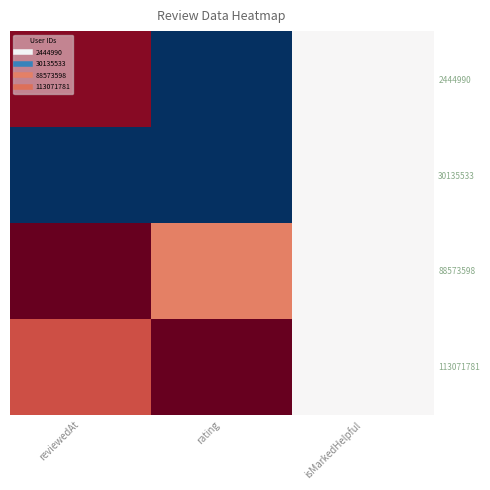

Rank the series by their maximum value, from lowest to highest.

30135533, 2444990, 88573598, 113071781